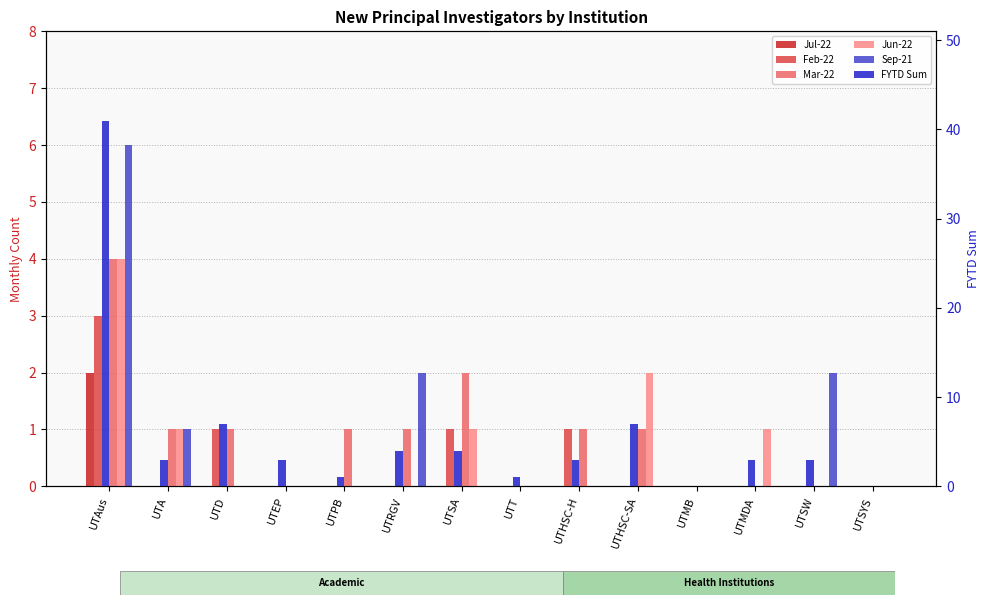

Rank the series at UTMDA from highest to lowest value.

FYTD Sum, Jun-22, Jul-22, Feb-22, Mar-22, Sep-21